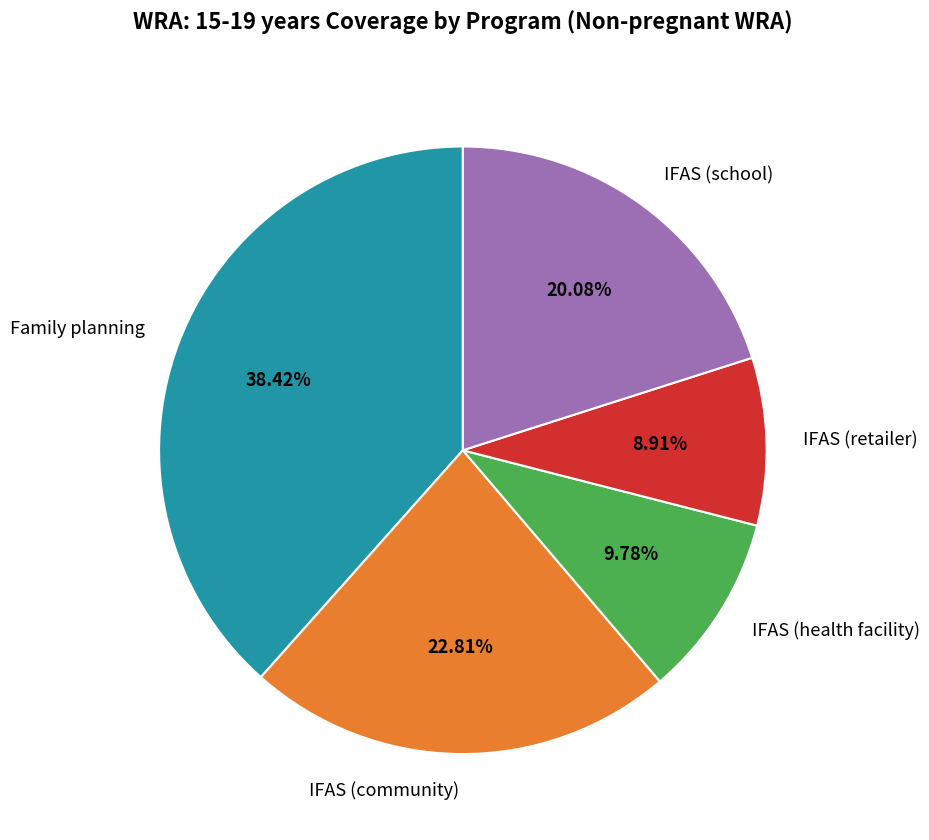

Does any single category account for the majority?

No